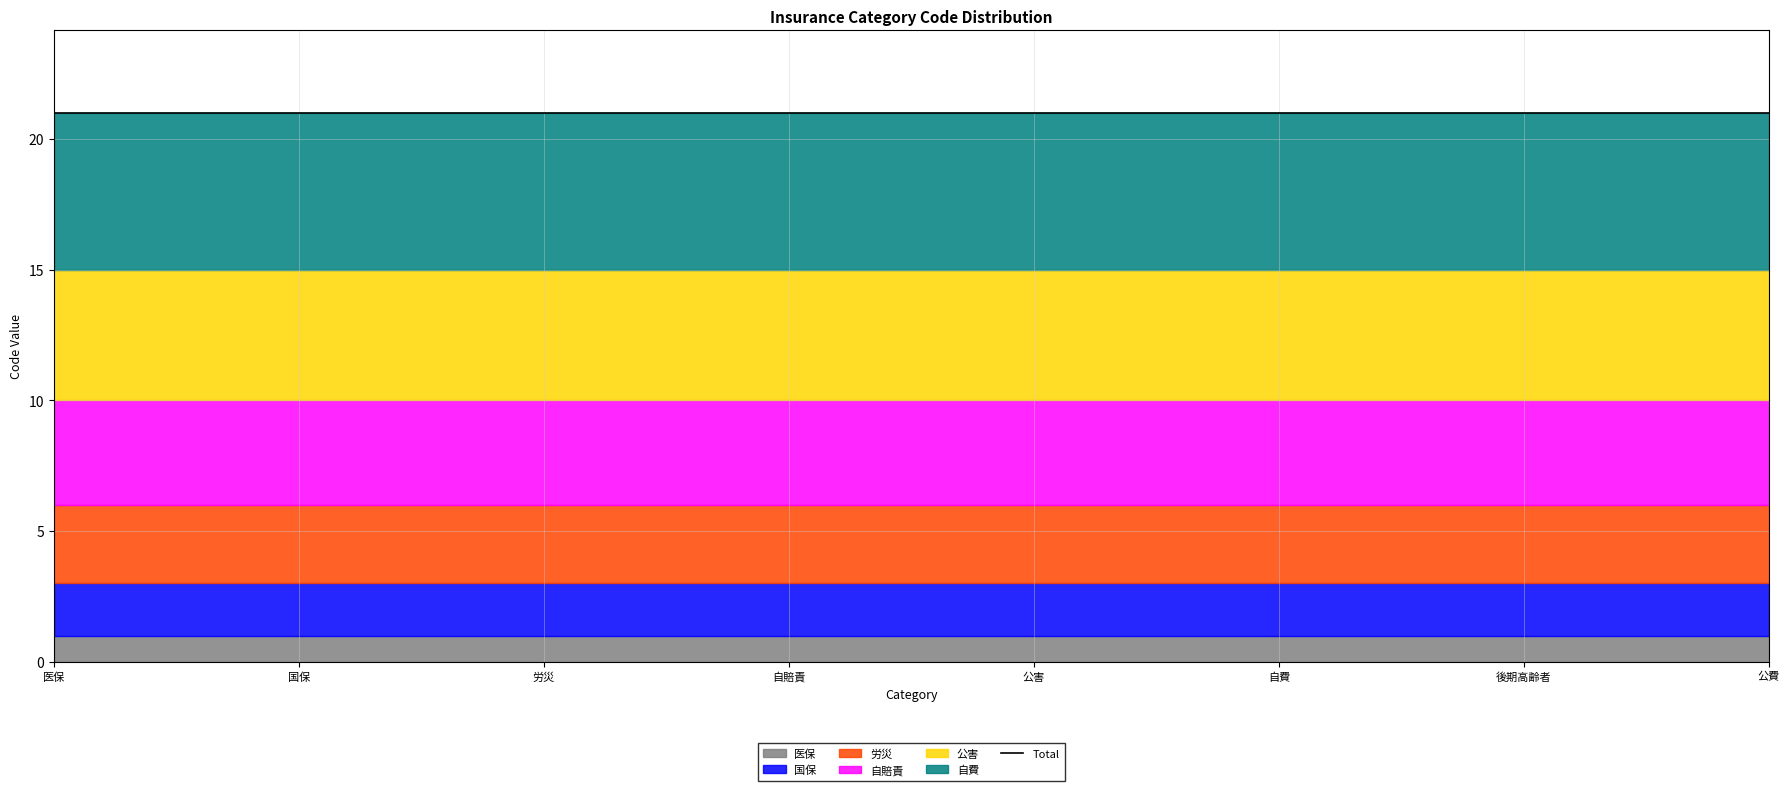

Which has a higher value, 自賠責 or 後期高齢者?

自賠責